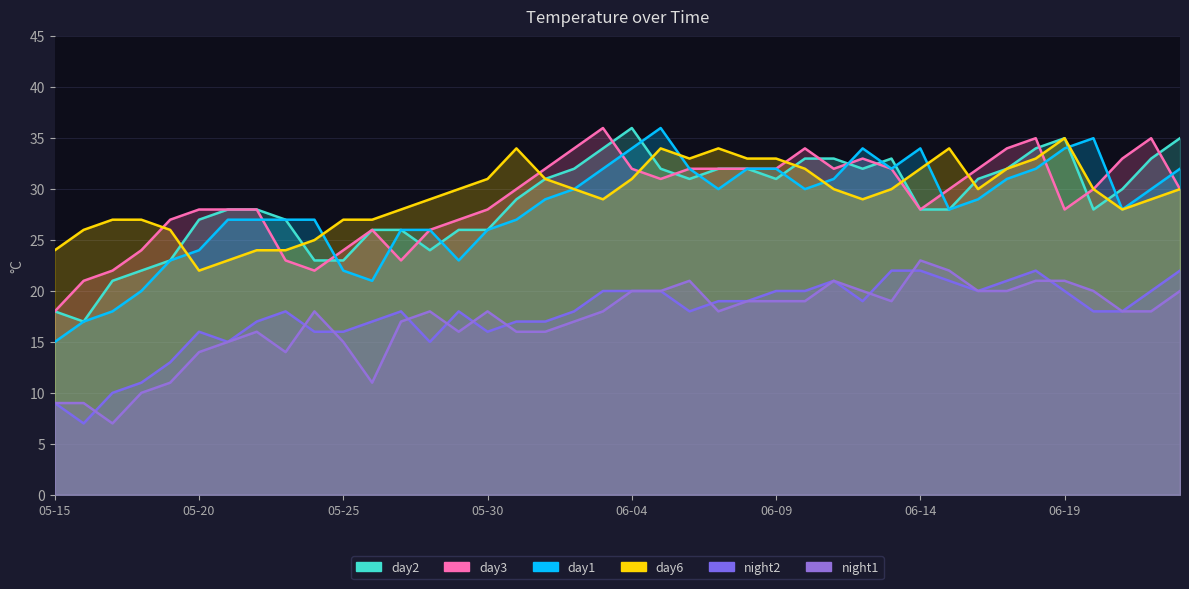

What is the average value of the day1 series?

28